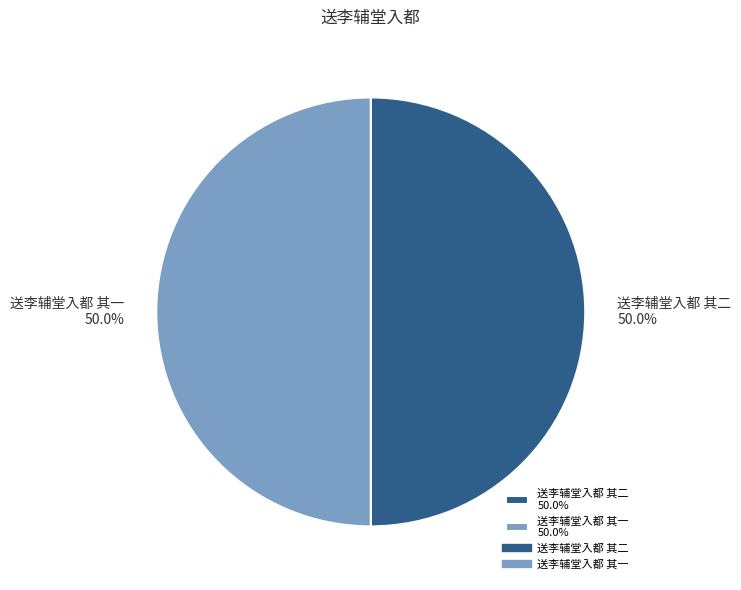

What percentage is NOT represented by 送李辅堂入都 其一 50.0%?

50.0%